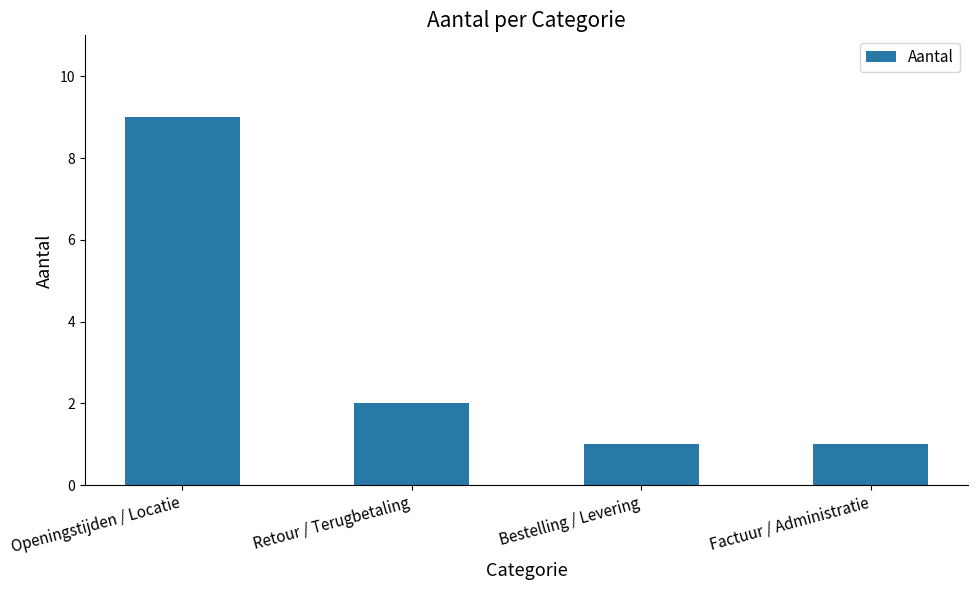

What is the greatest value displayed?

9